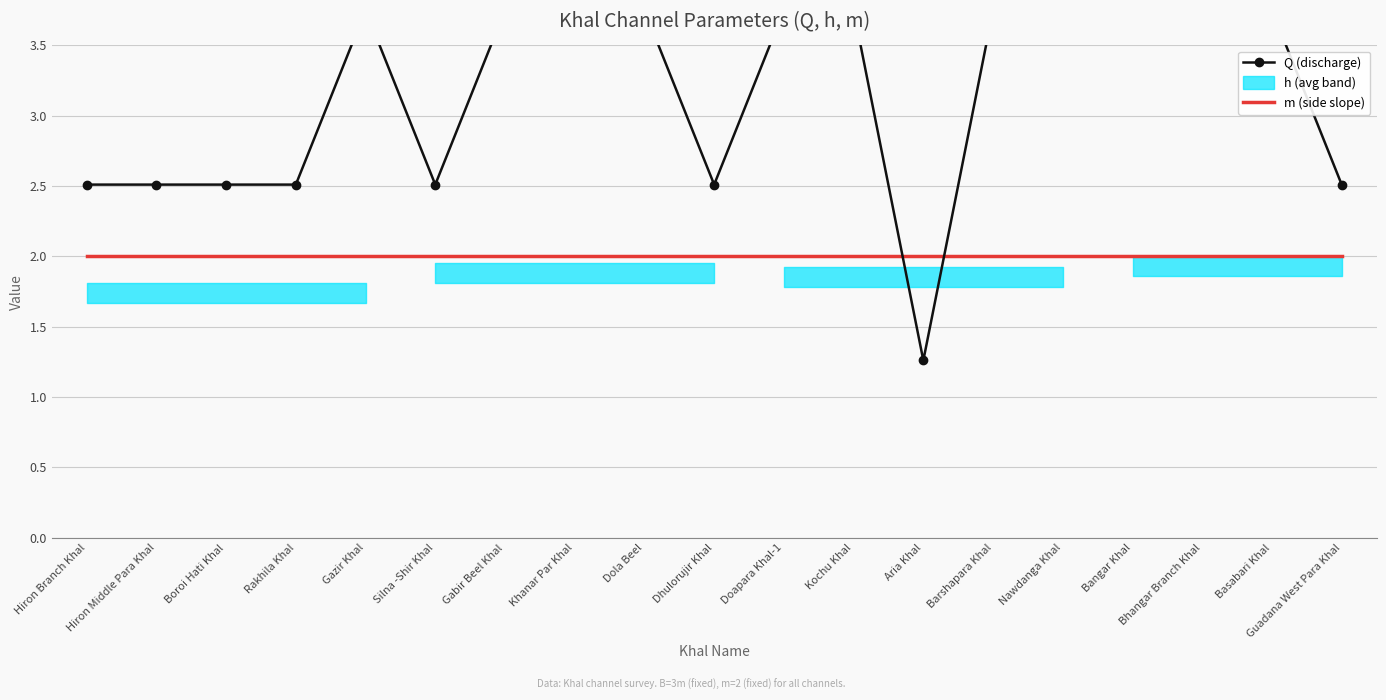

Is this an area chart (filled region under the line)?

No